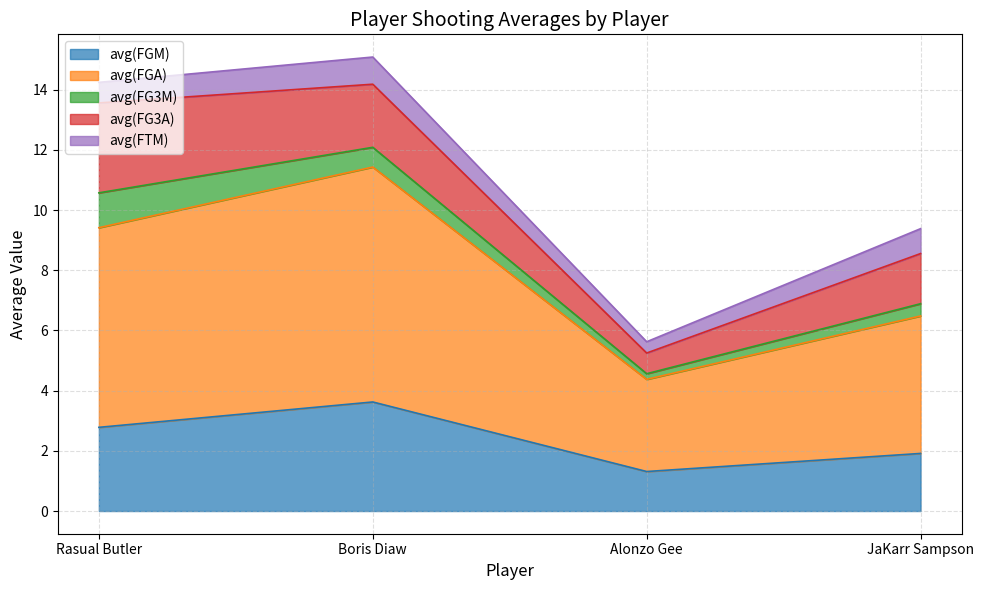

At which category is the sum across all series the highest?

Boris Diaw